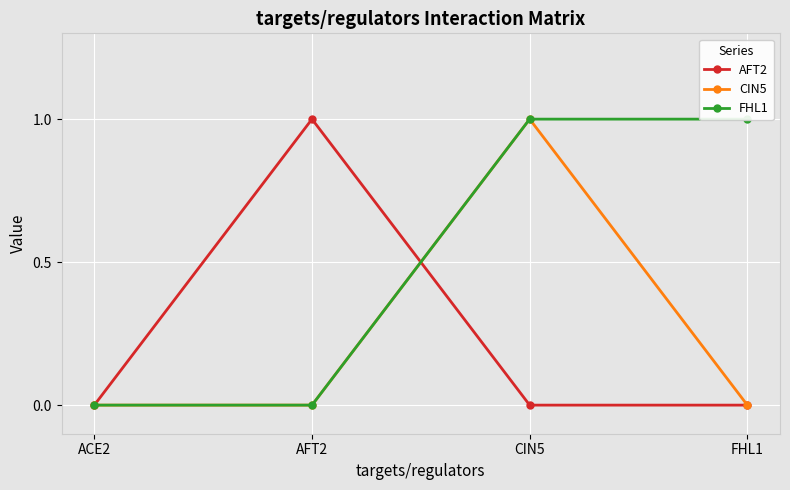

Which series has the widest spread of values?

AFT2